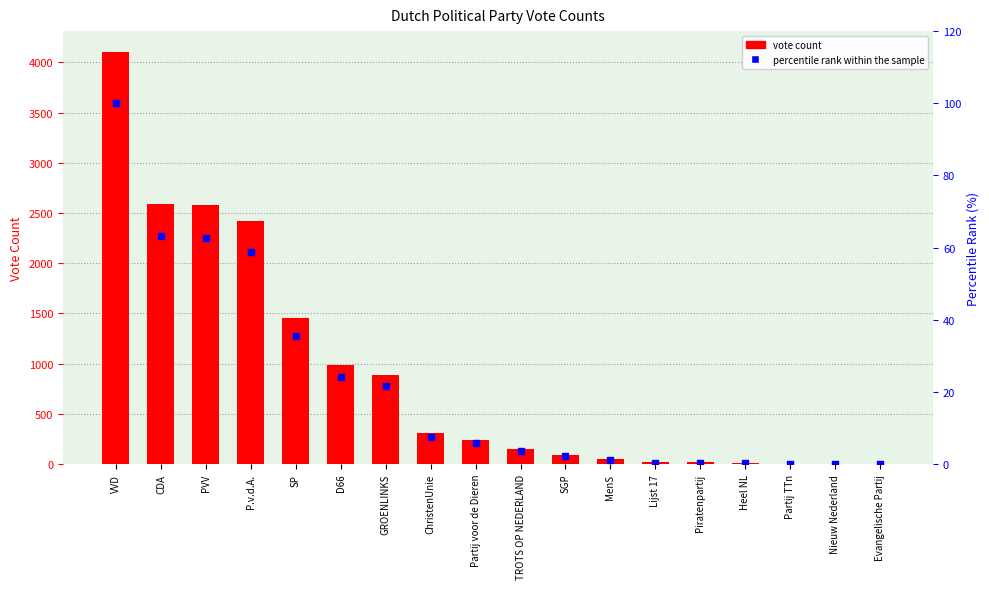

What is the total value across all series at Evangelische Partij?

1.0